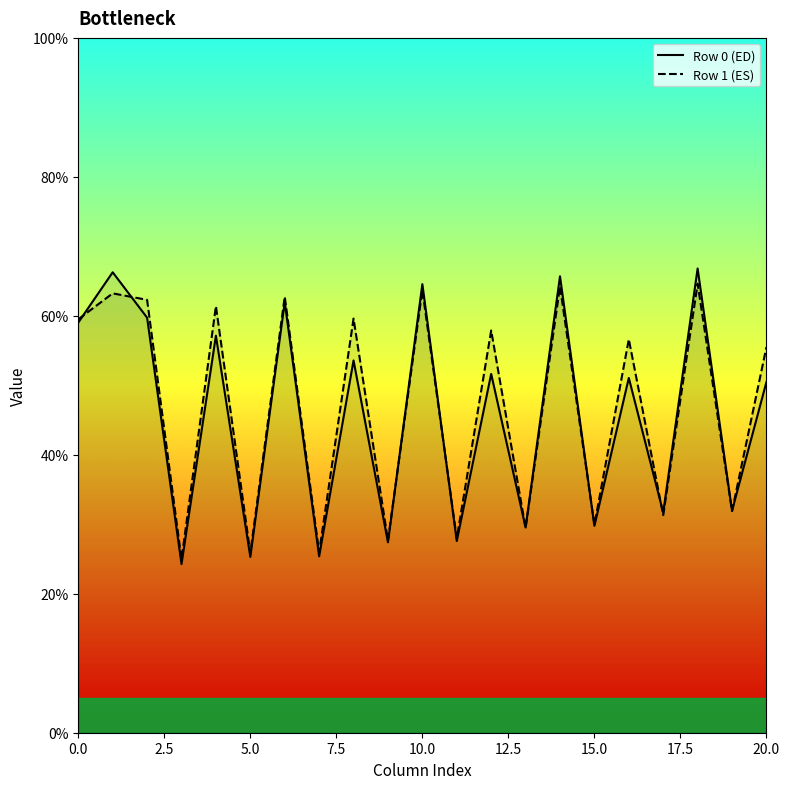

How many lines are shown in the chart?

2